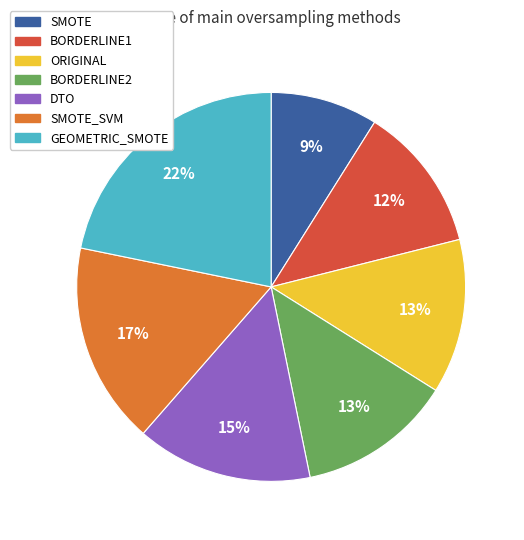

To the nearest percent, what is the average slice percentage?

14%